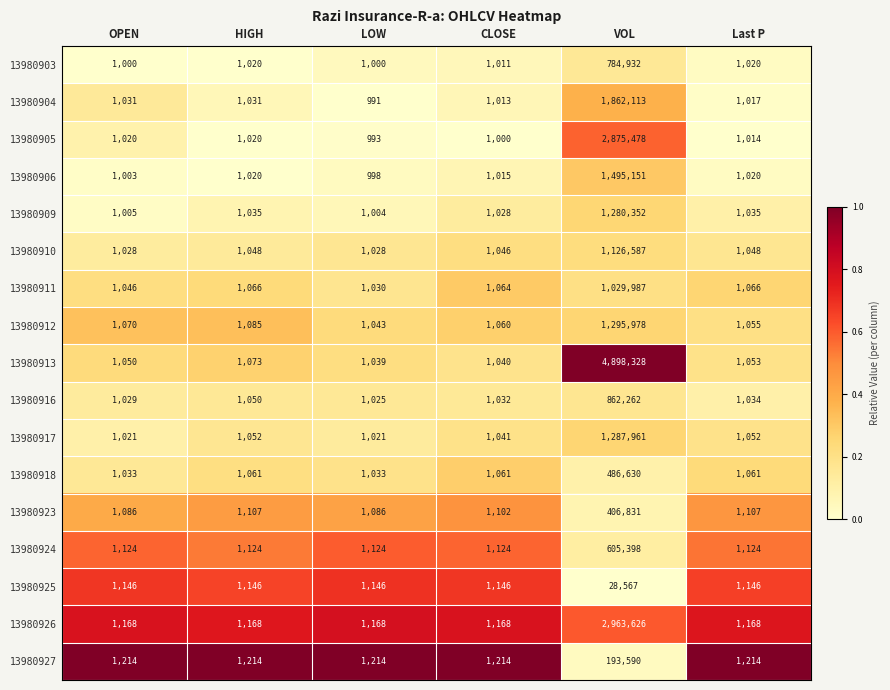

True or false: 13980925 has a value of 1146 at Last P.

True